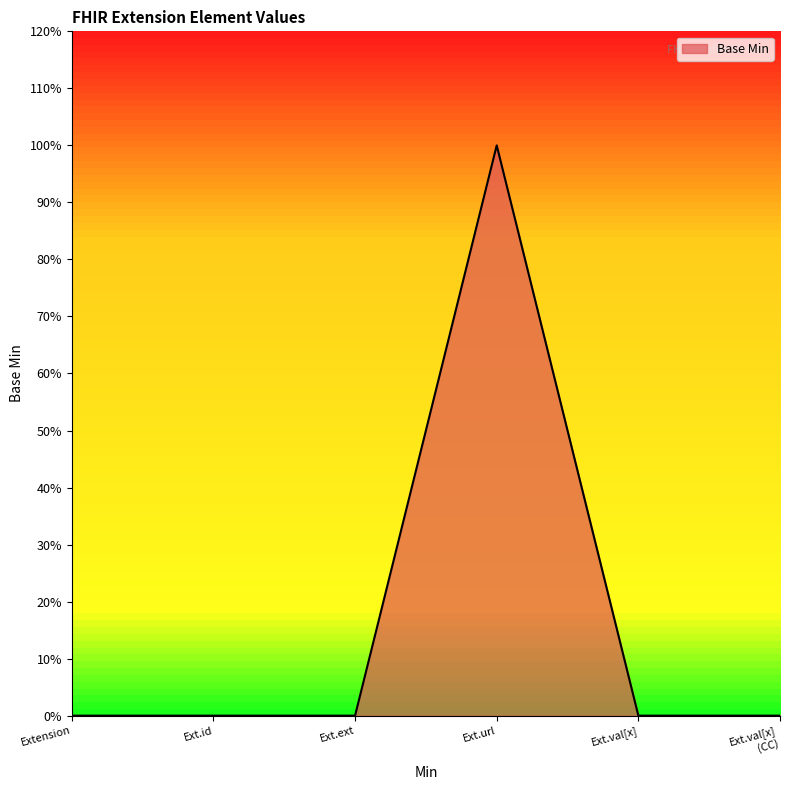

Does the chart have visible grid lines?

No